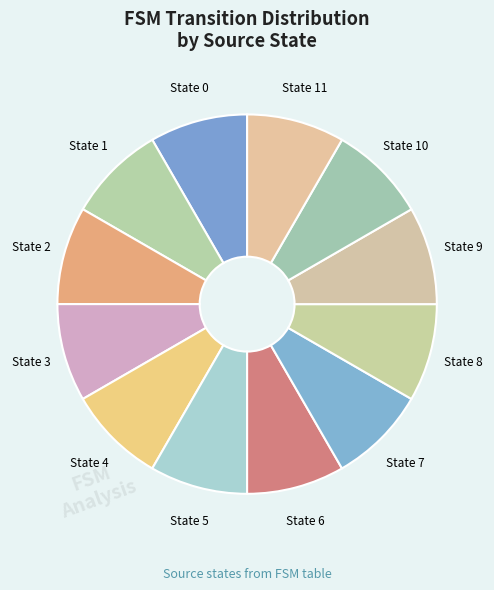

Is the sum of State 1 and State 10 greater than half?

No